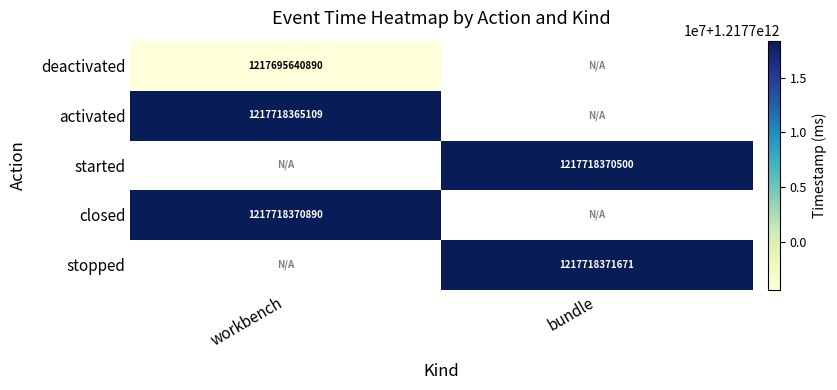

The value of stopped at bundle is 1838786047841. True or false?

False